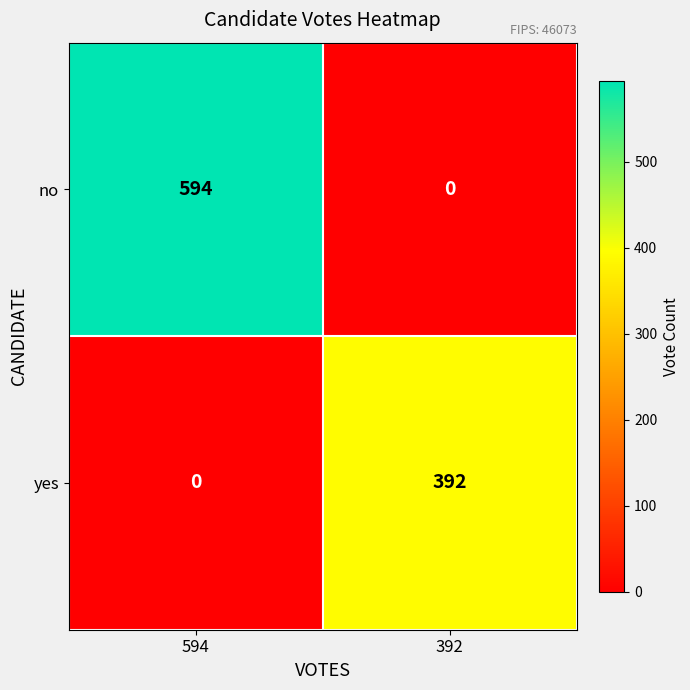

Which series has the widest spread of values?

no